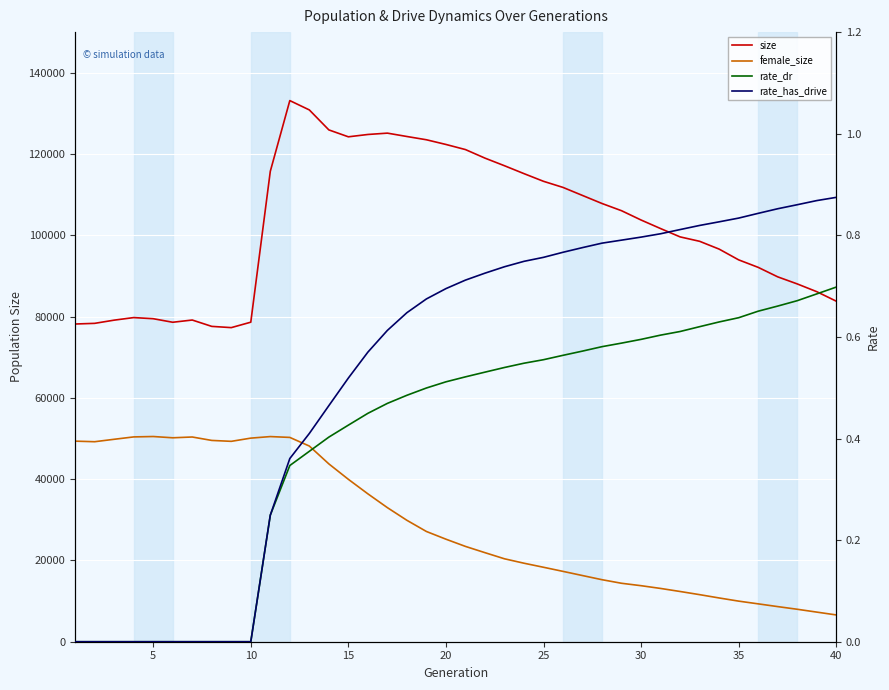

At how many categories does at least one series exceed 45973?

40